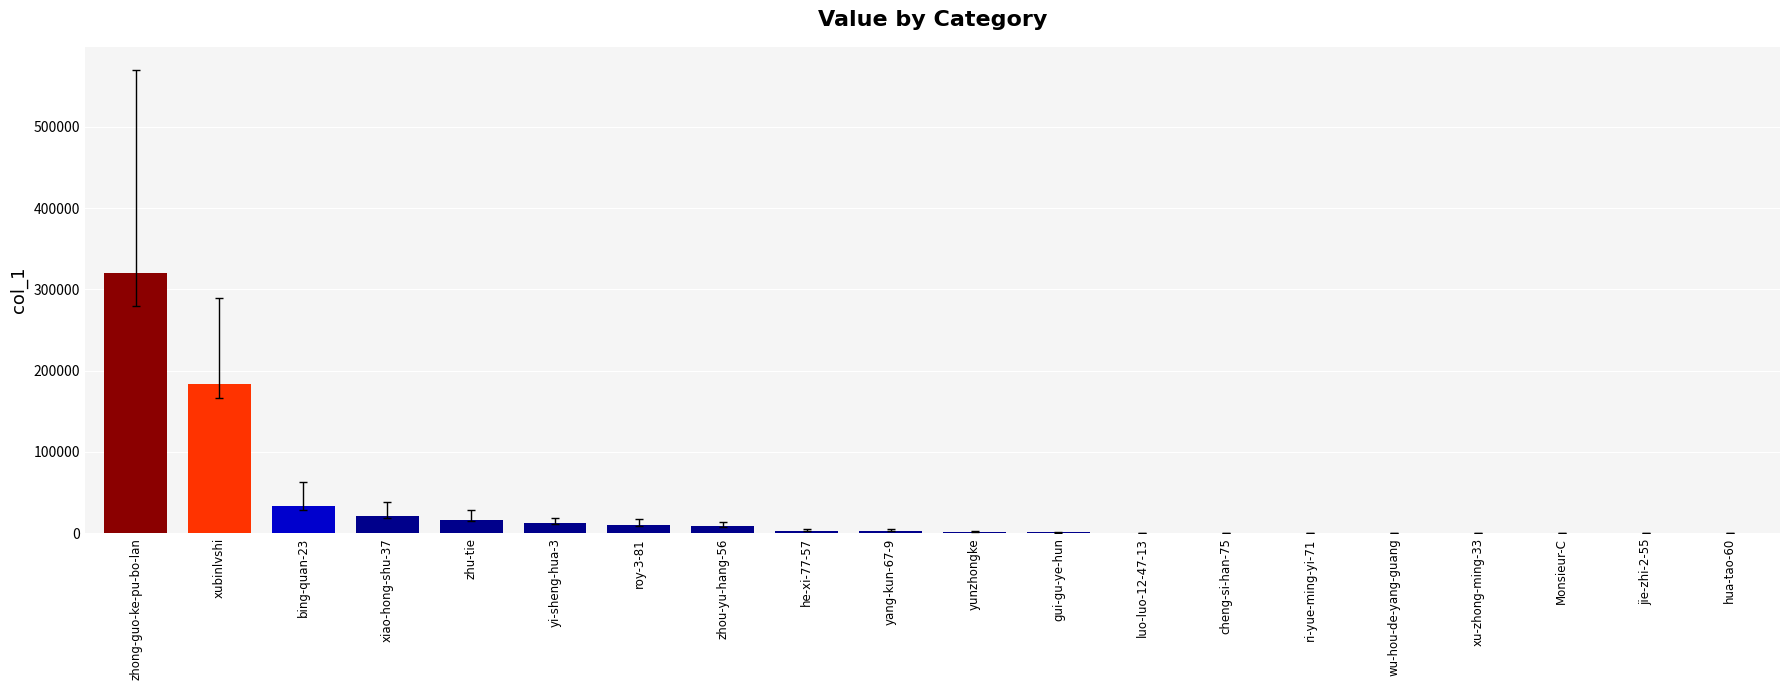

The chart shows a value of 10677 at roy-3-81. True or false?

True